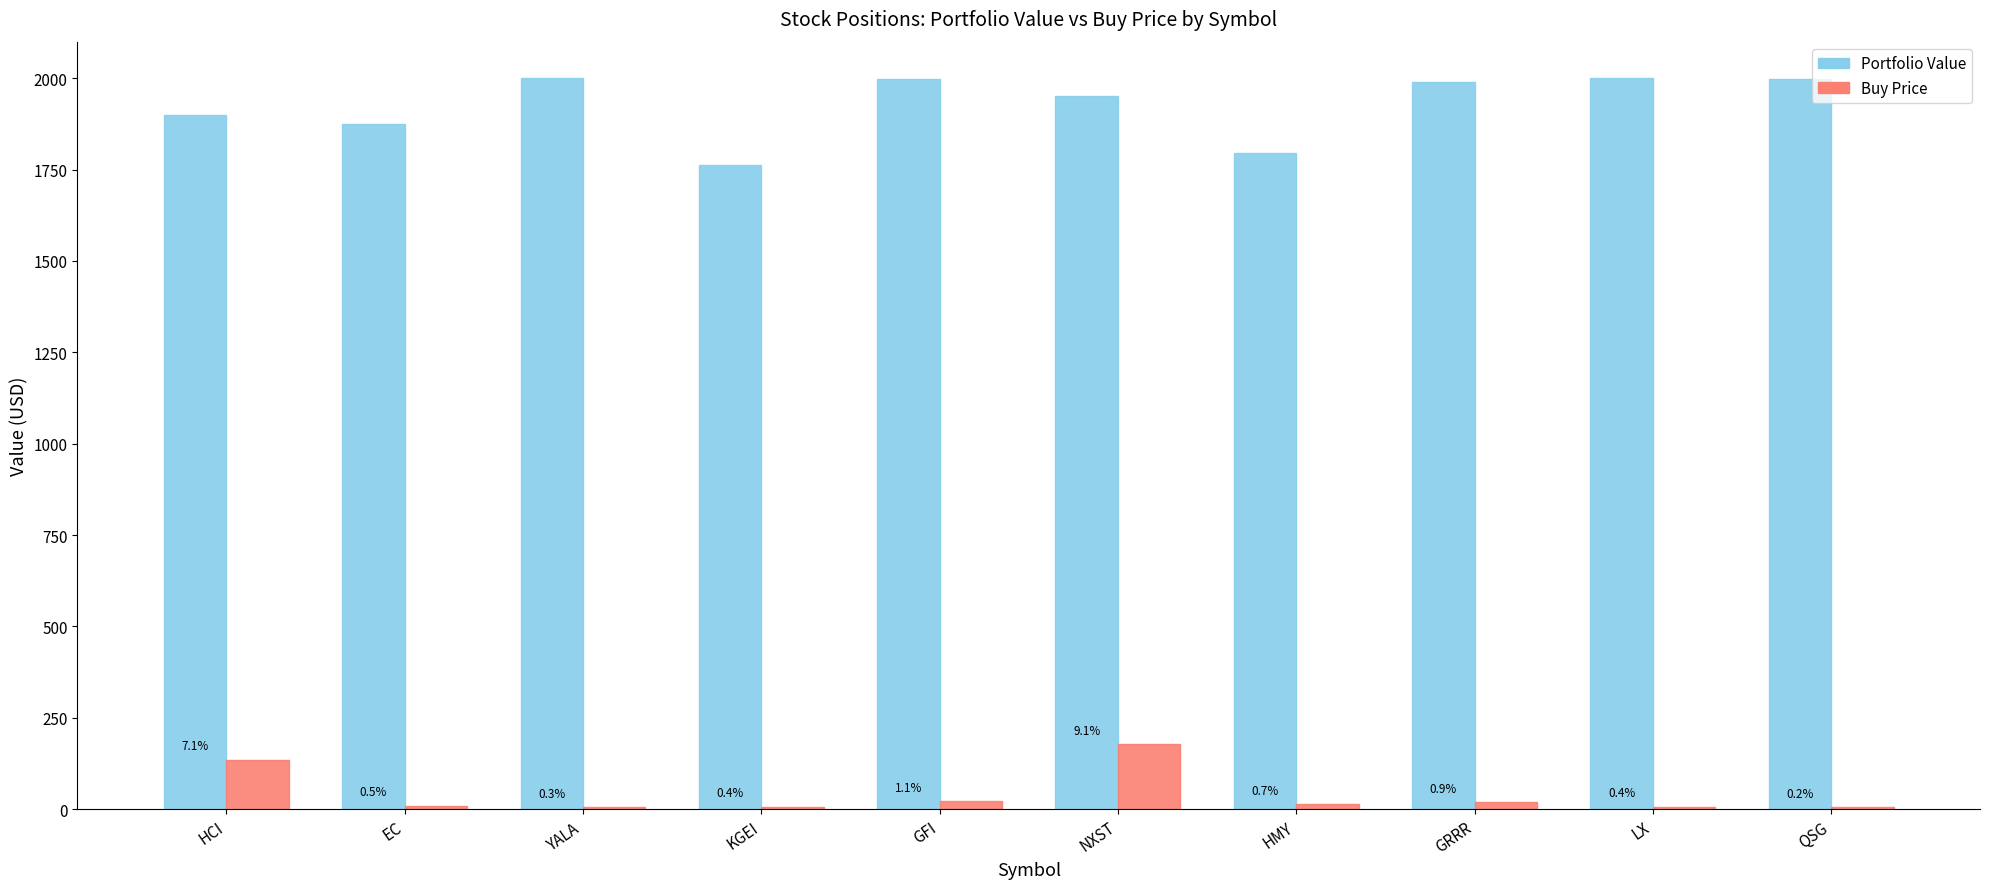

At which category is the sum across all series the highest?

NXST